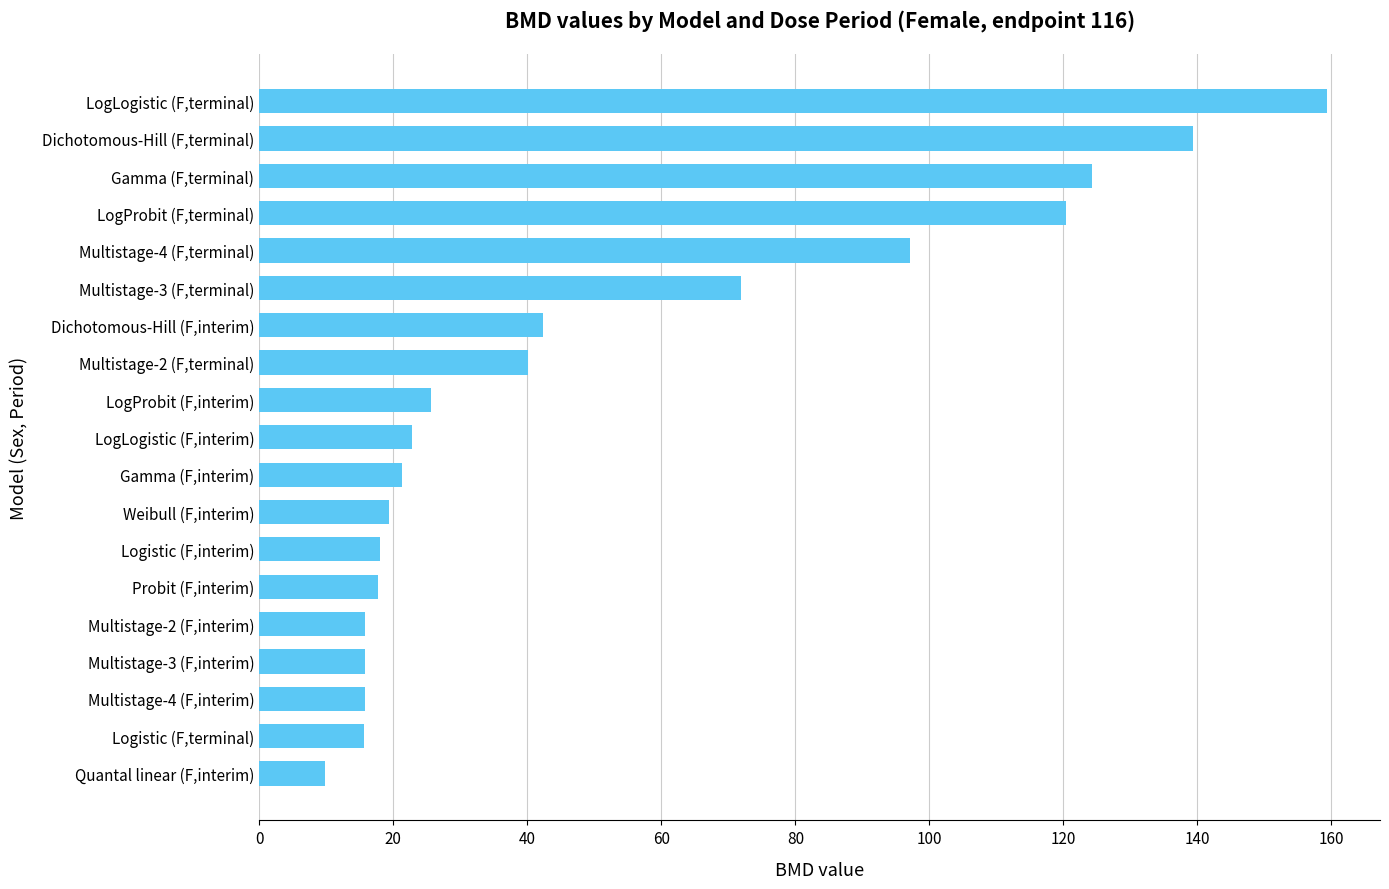

True or false: the data shows 14.1 at Gamma (F,interim).

False